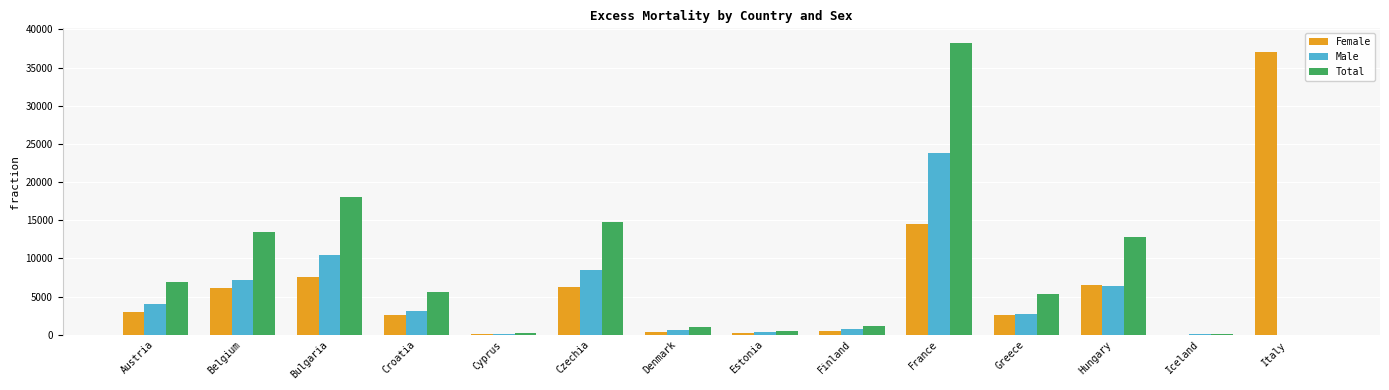

What is the sum of the Total values at Austria and Czechia?

21638.8